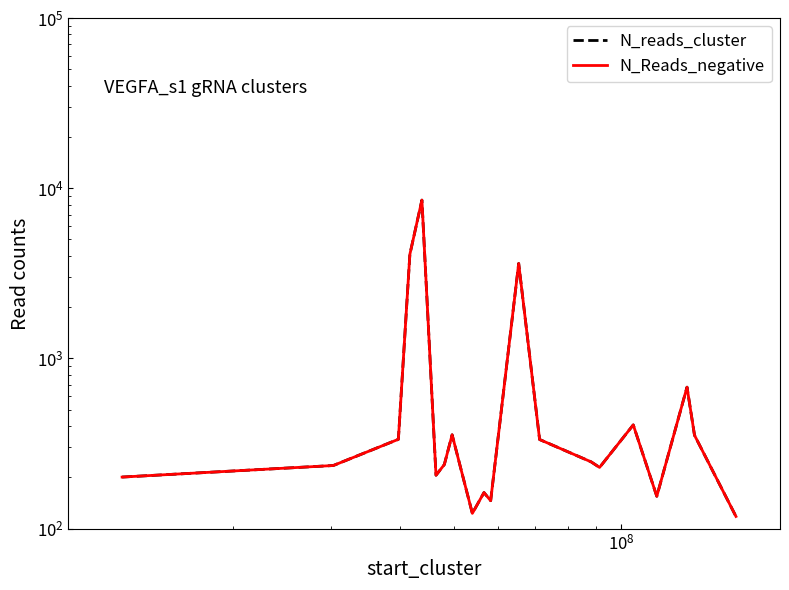

Count the number of categories in the chart.

20